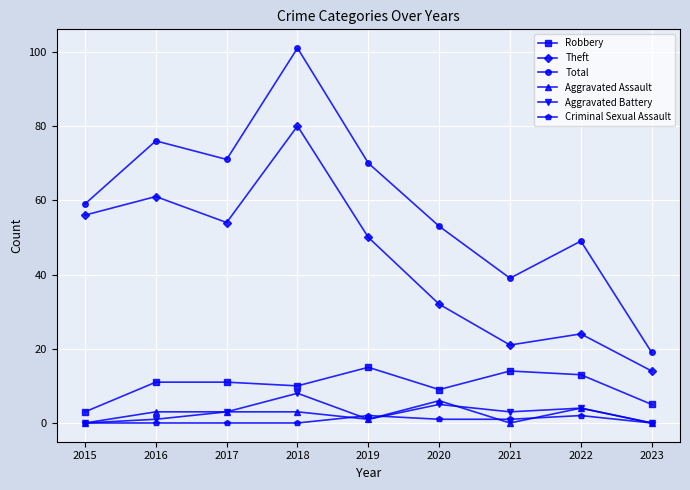

What is the sum of all Total values?

537